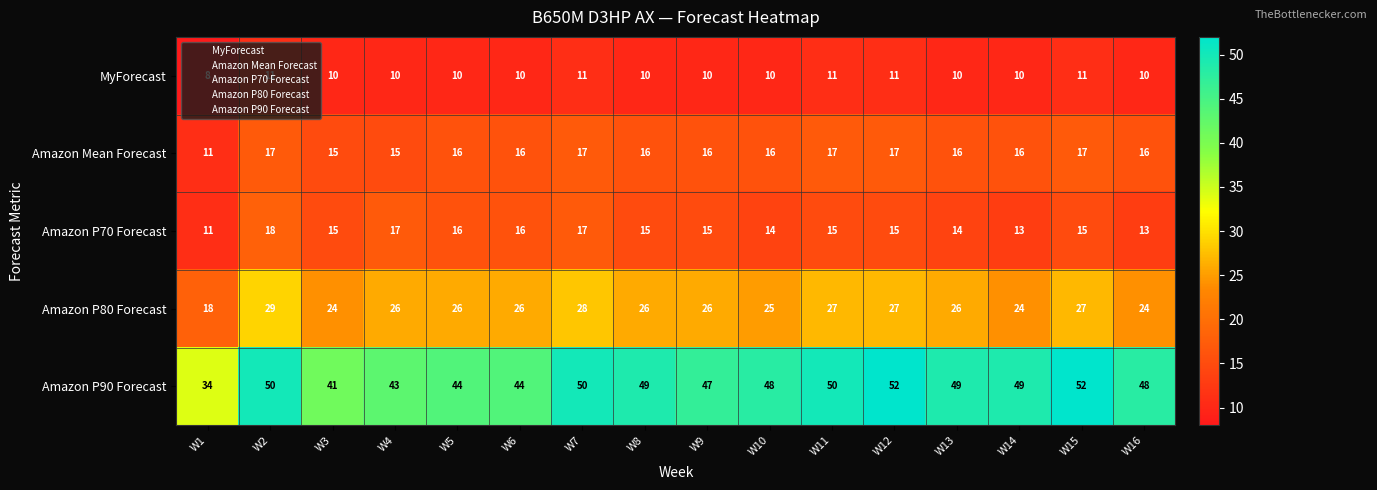

What is the total value across all series at W14?

112